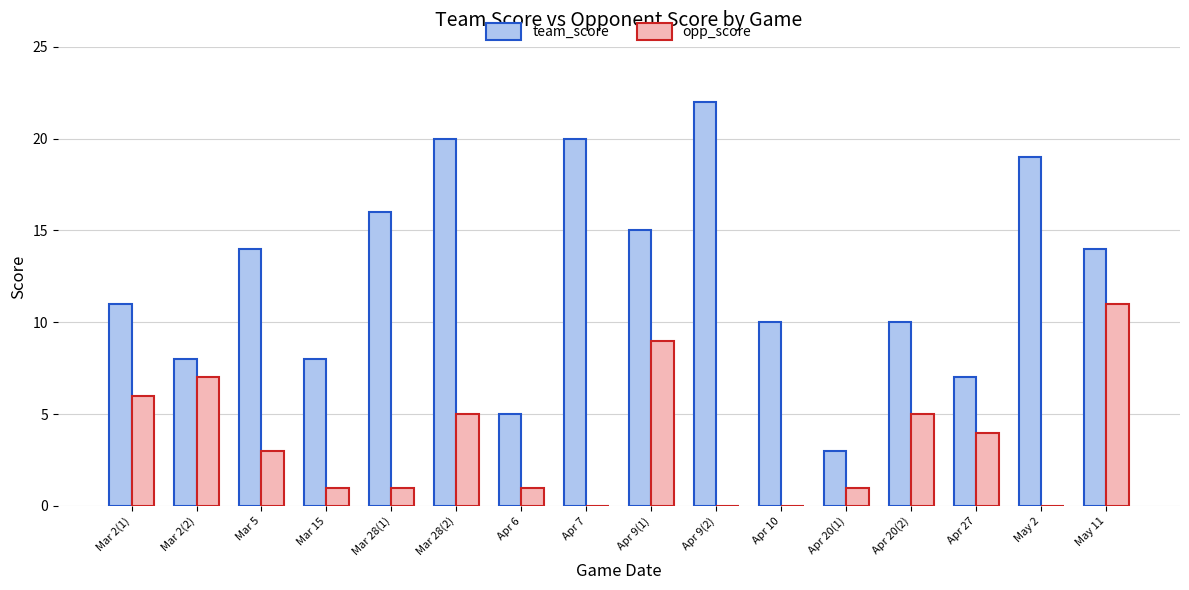

True or false: team_score has a value of 5 at Apr 6.

True